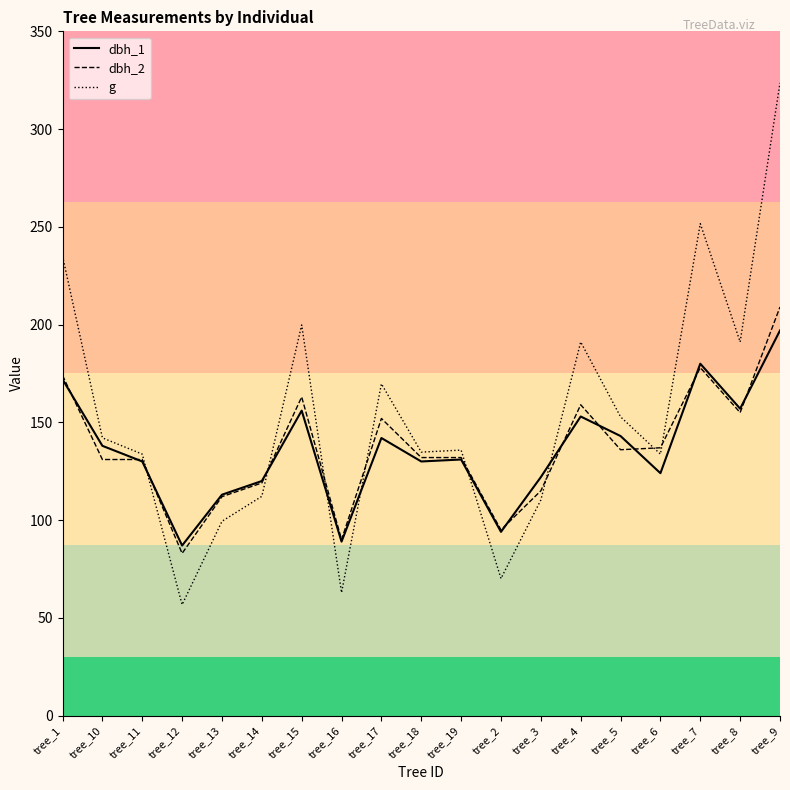

The value of g at tree_17 is 300.3. True or false?

False